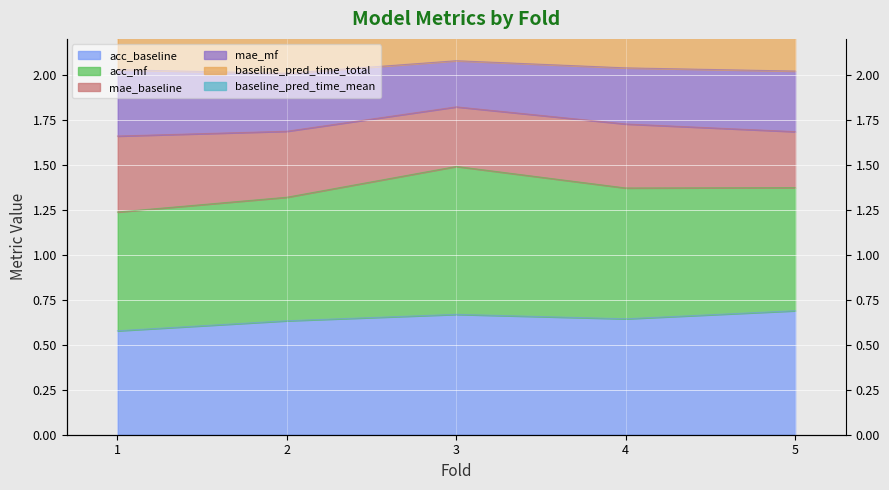

Which label corresponds to the largest value in the chart?

3